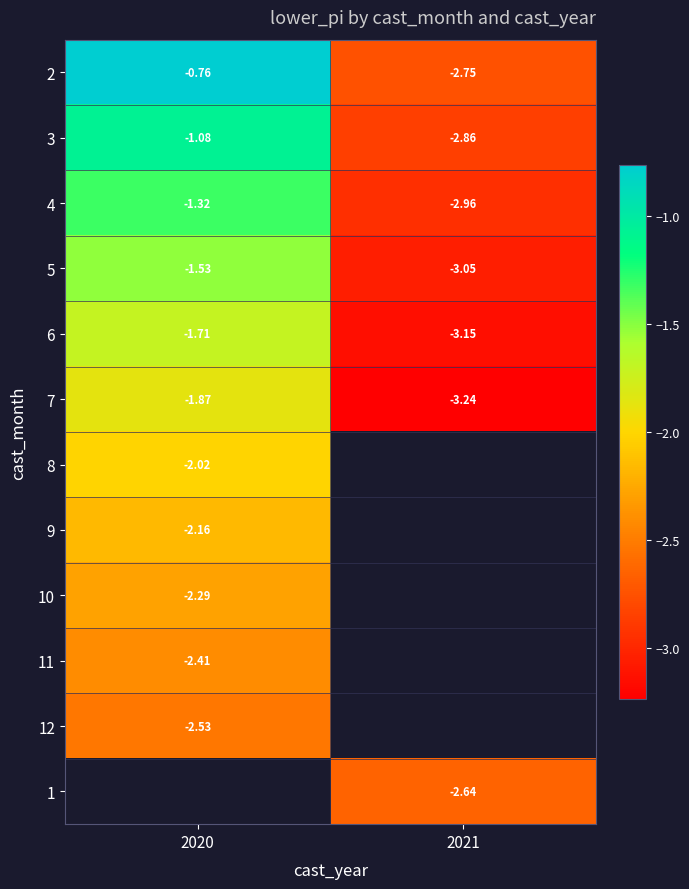

Rank the categories by 1 value from lowest to highest.

2020, 2021